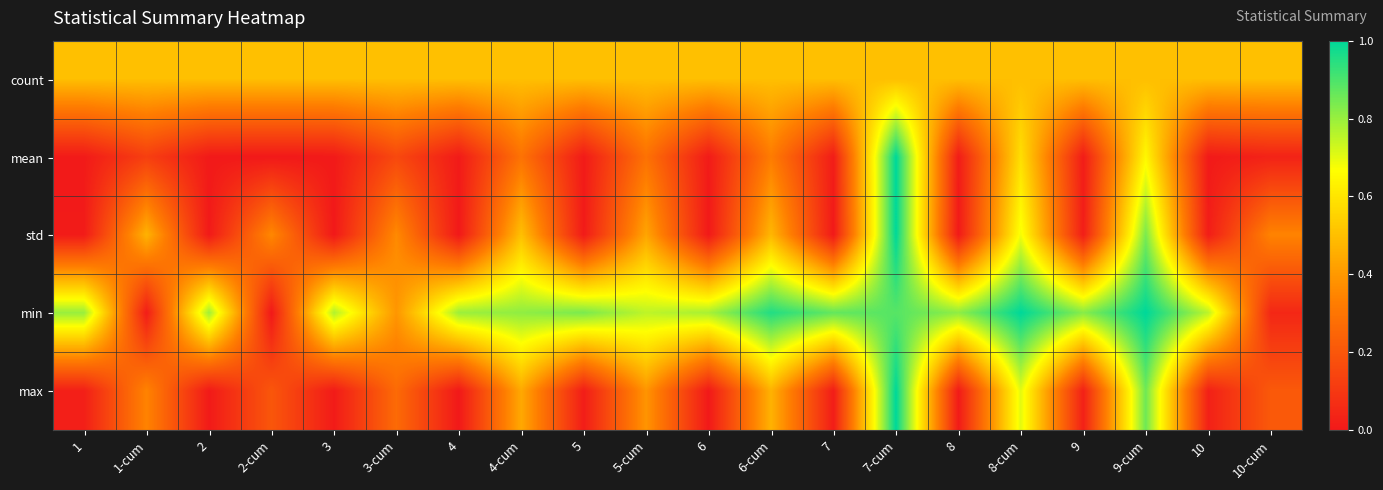

What is the greatest value displayed?

1.0